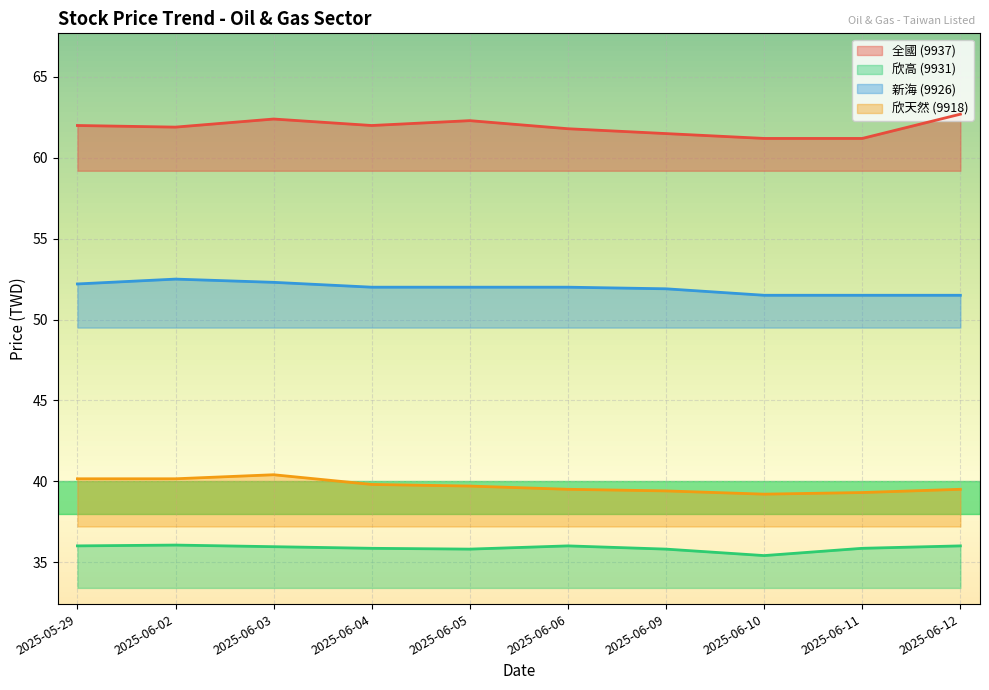

What is the sum of the now_price_9926 values at 2025-06-11 and 2025-06-12?

103.0